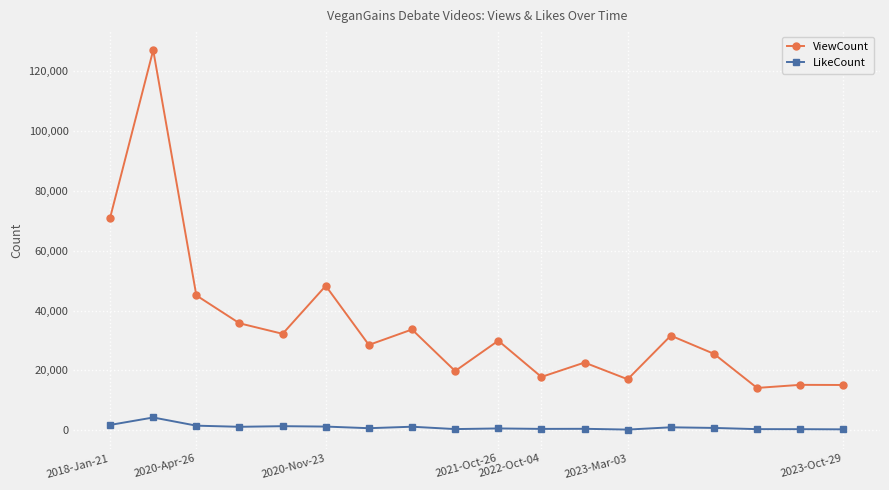

Which series has the largest range (max minus min)?

ViewCount